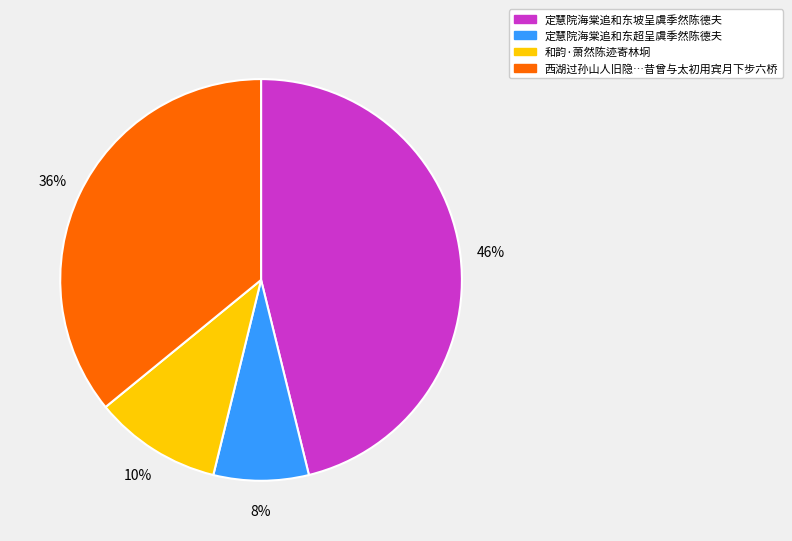

To the nearest percent, what is the average slice percentage?

25%